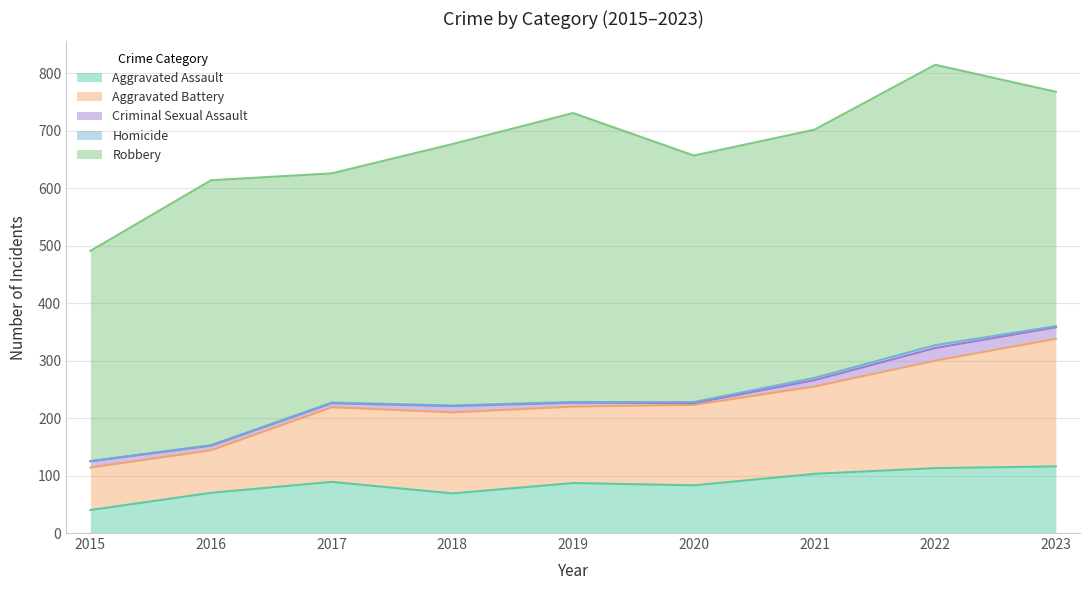

How many data points does each series have?

9